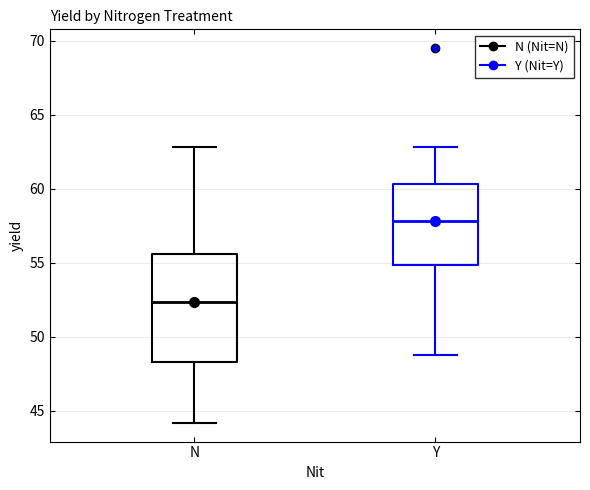

Which box is the tallest, from its lower edge to its upper edge?

N